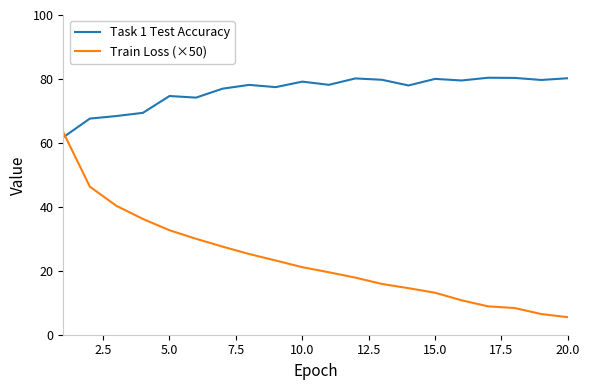

Which series has the widest spread of values?

Train Loss (×50)